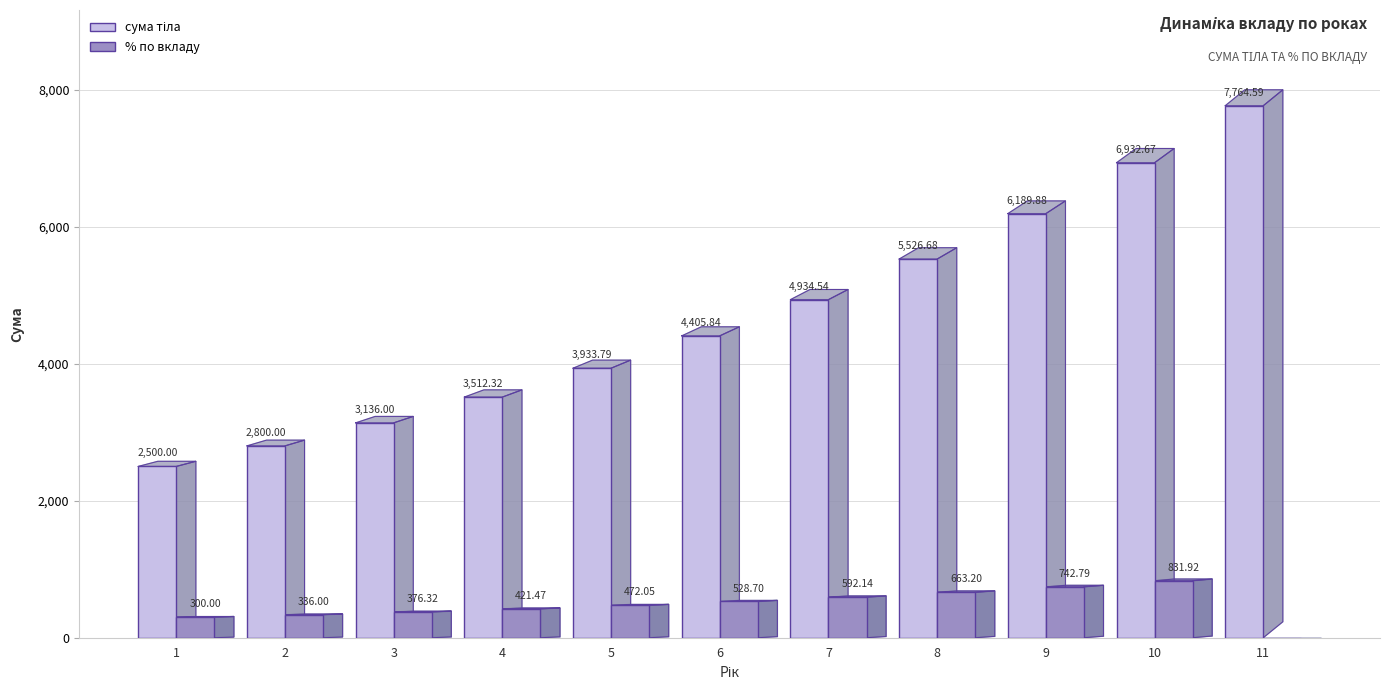

What is the spread (max minus min) of values at 6?

3877.1